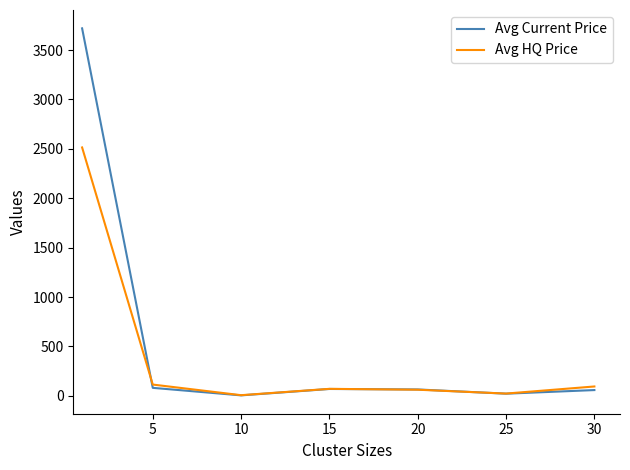

What is the greatest value displayed?

3719.4